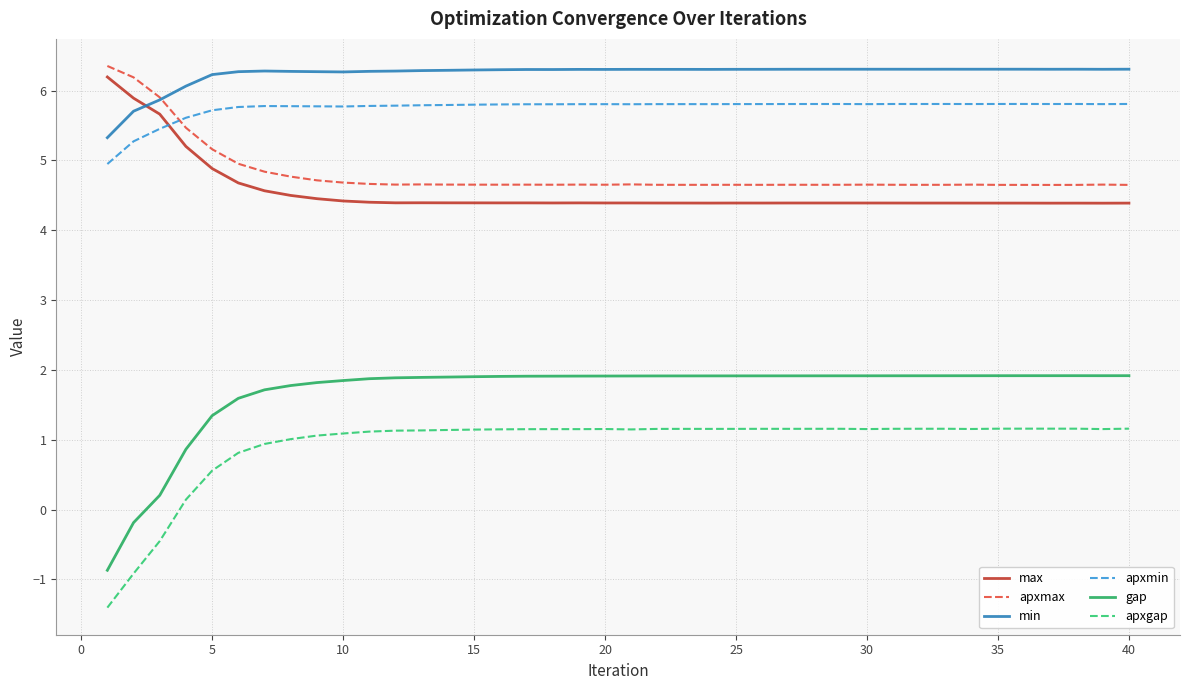

What is the greatest value displayed?

6.4